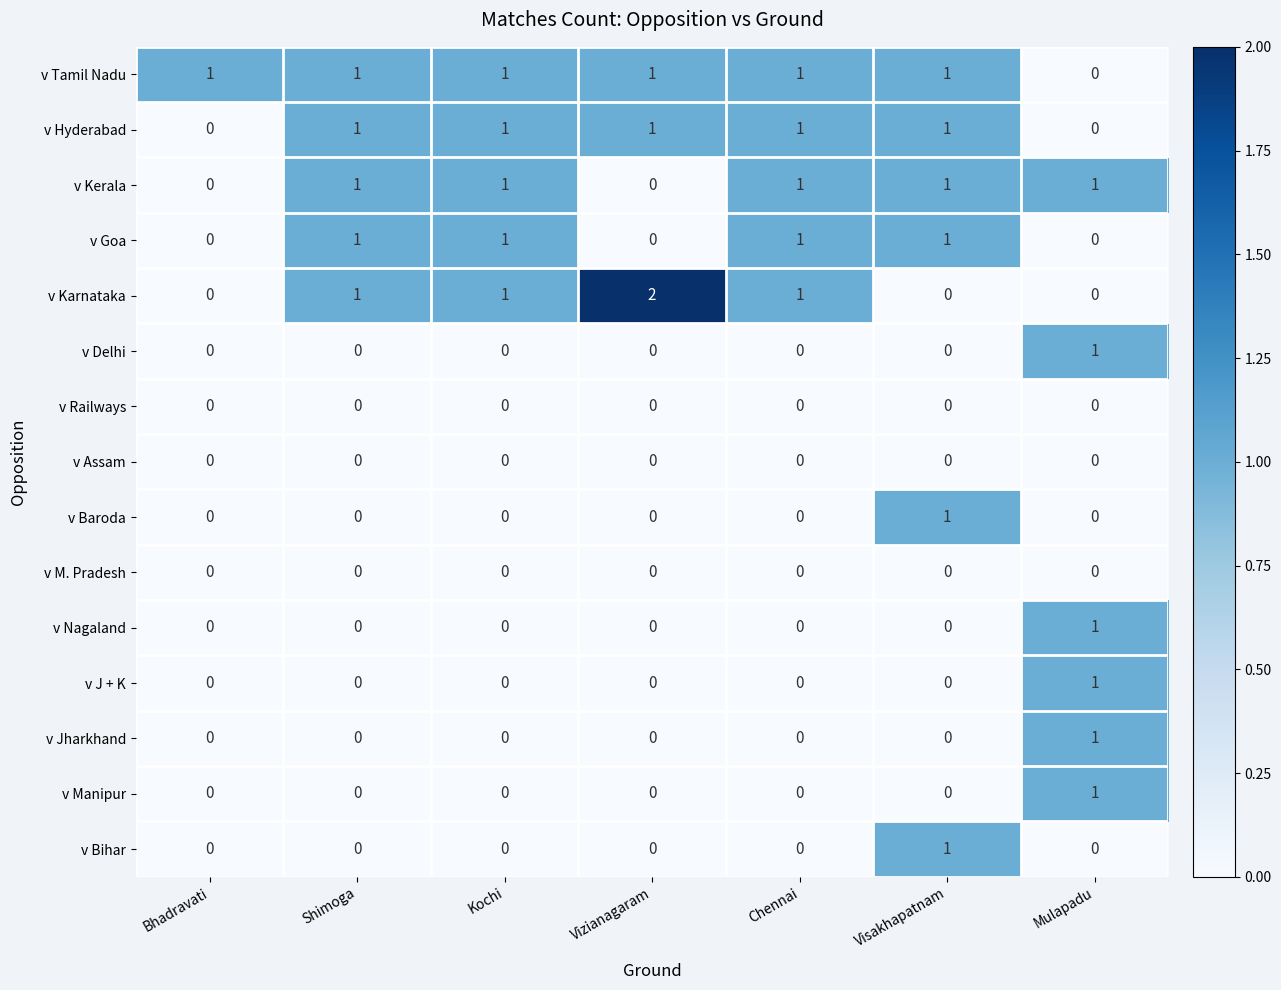

What is the difference between the highest and lowest values at Bhadravati?

1